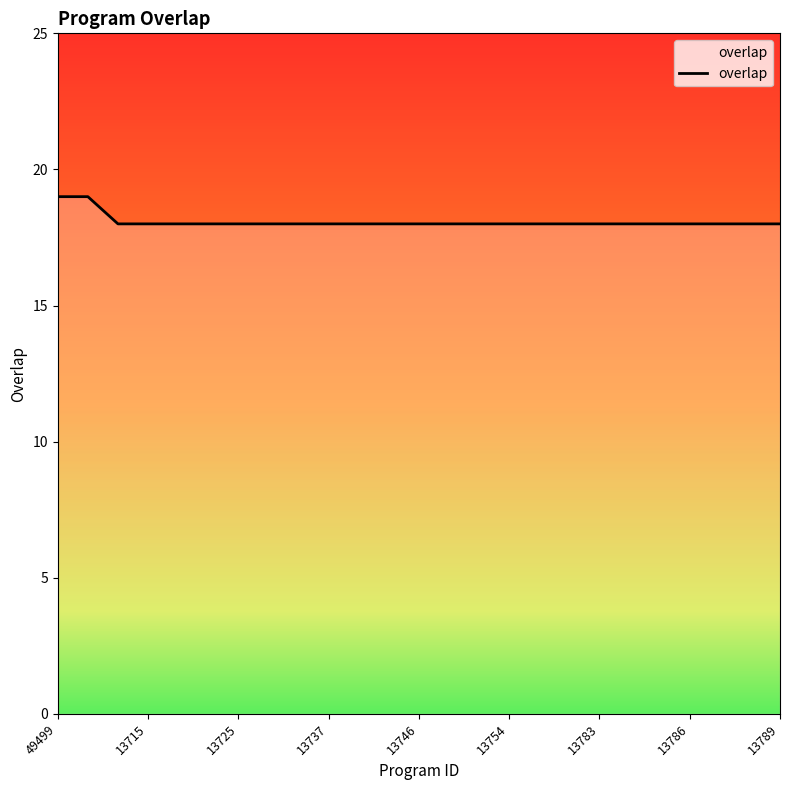

What is the smallest value displayed?

18